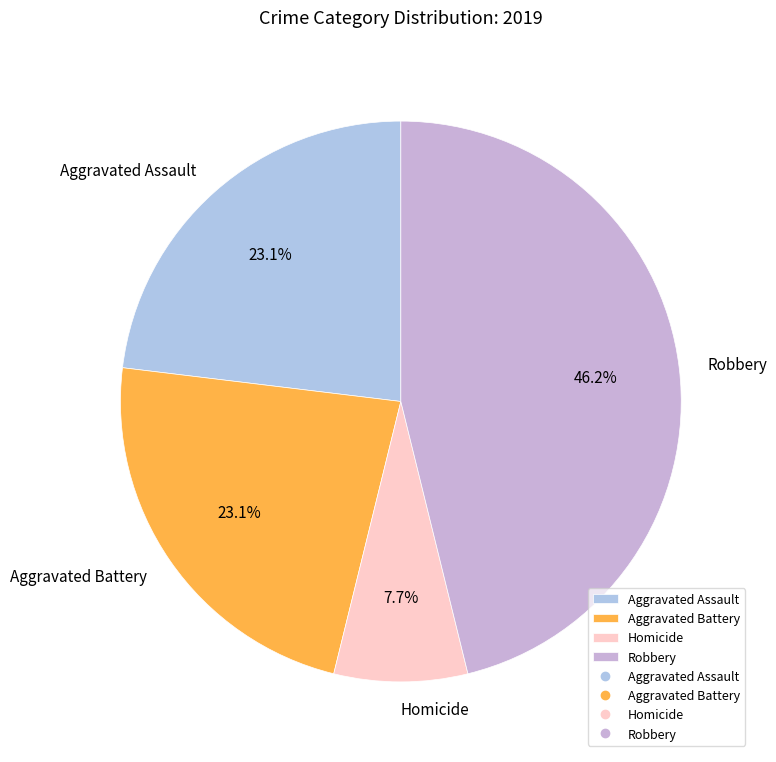

To the nearest percent, what is the average slice percentage?

25%